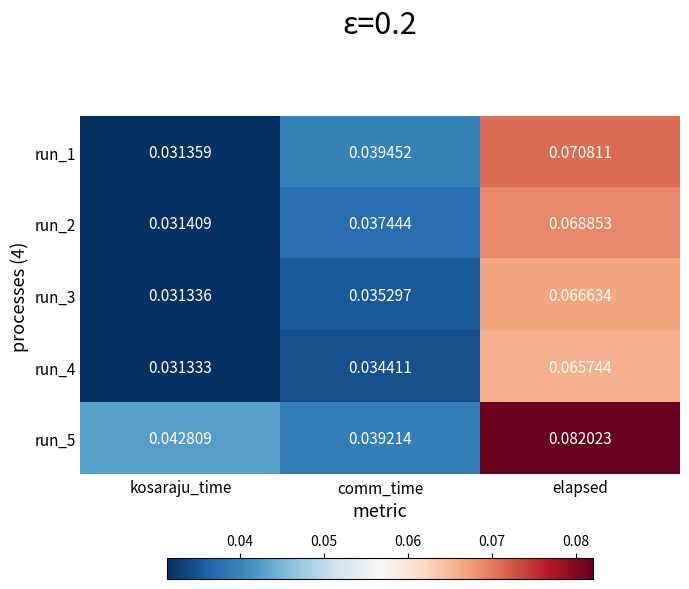

Rank the categories by run_2 value from lowest to highest.

kosaraju_time, comm_time, elapsed